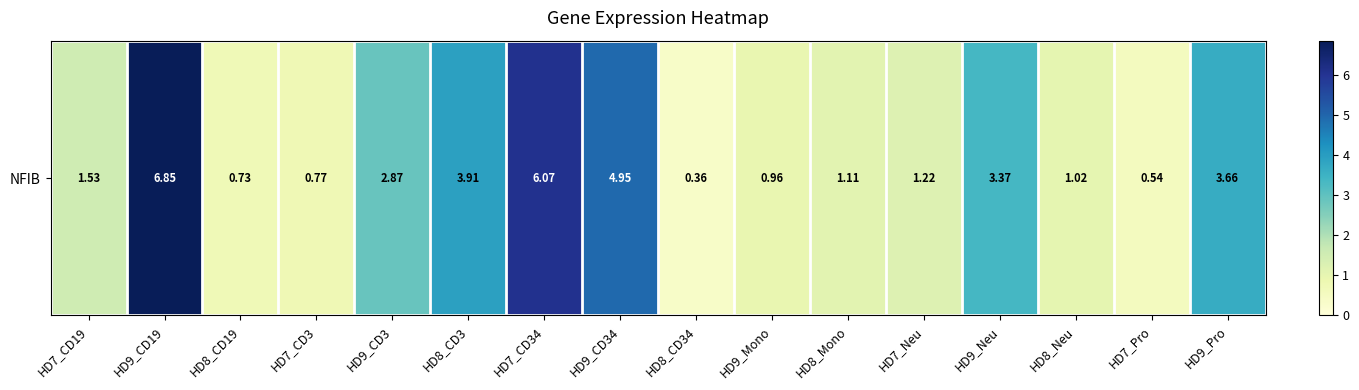

How many distinct data groups are displayed?

1